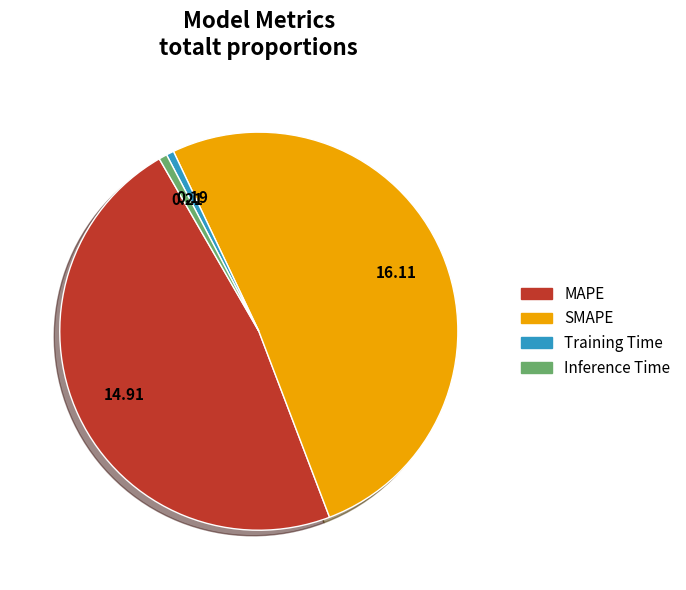

The SMAPE slice represents 38% of the pie. True or false?

False